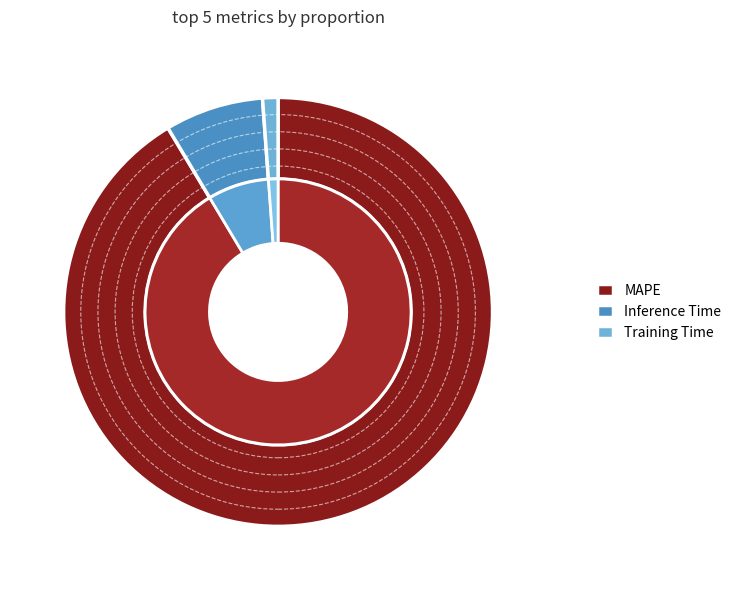

To the nearest percent, what is the difference between the largest and smallest slice percentages?

90%